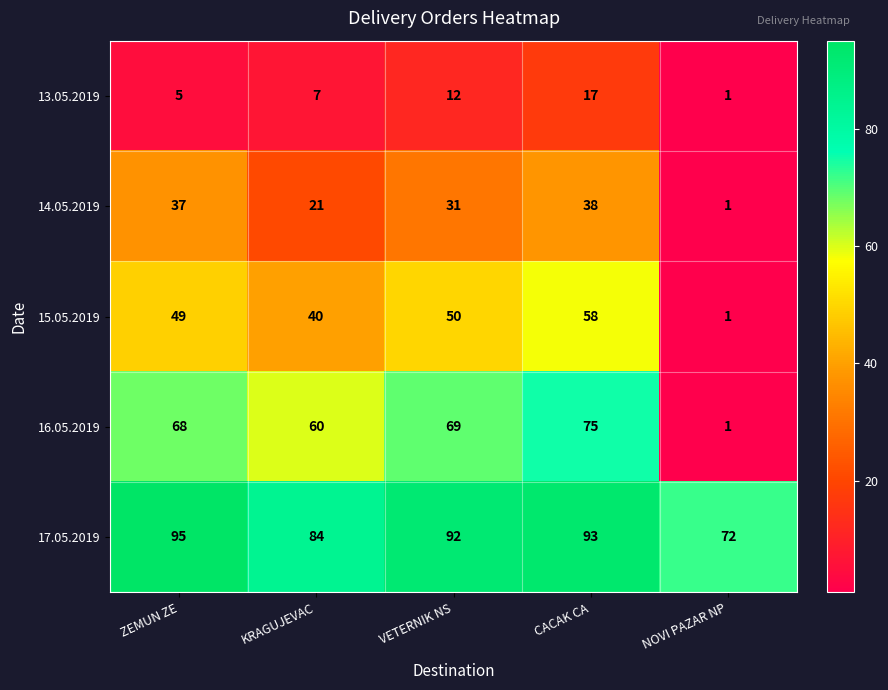

What is the greatest value displayed?

95